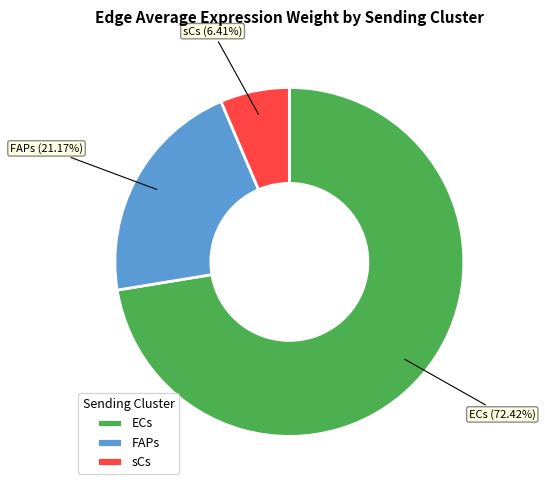

Between sCs and ECs, which is larger?

ECs